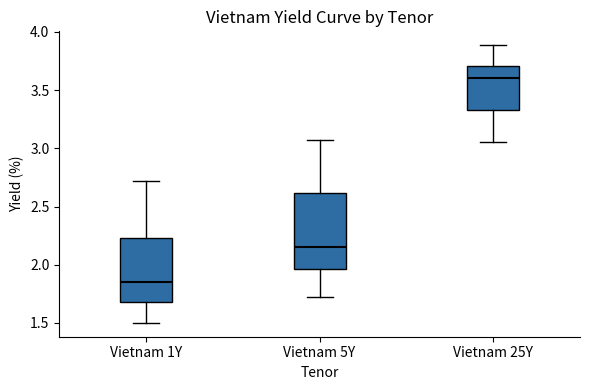

Which box's median line is the lowest?

Vietnam 1Y